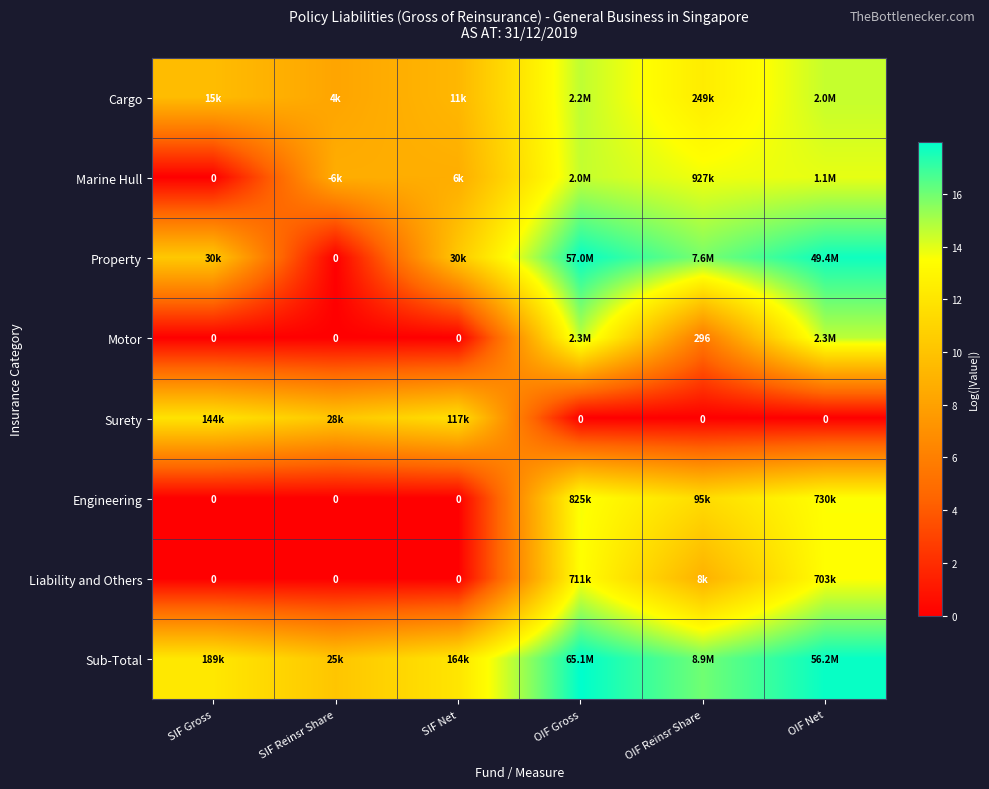

At which category is the sum across all series the highest?

OIF Gross